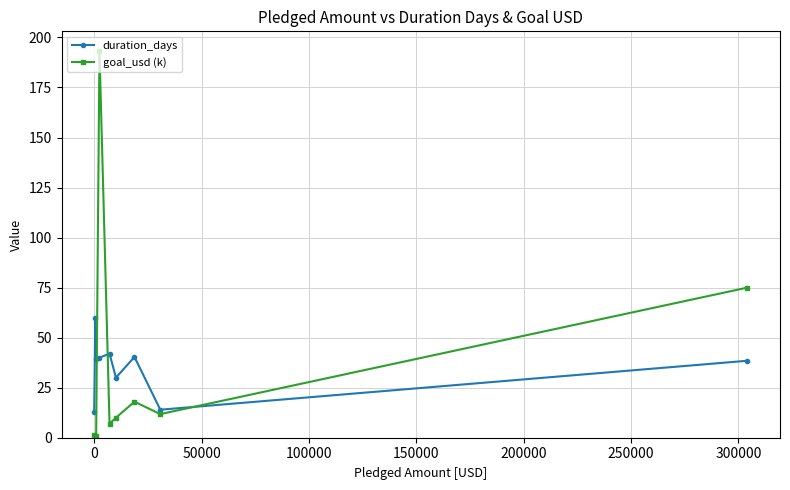

What is the smallest value displayed?

0.5